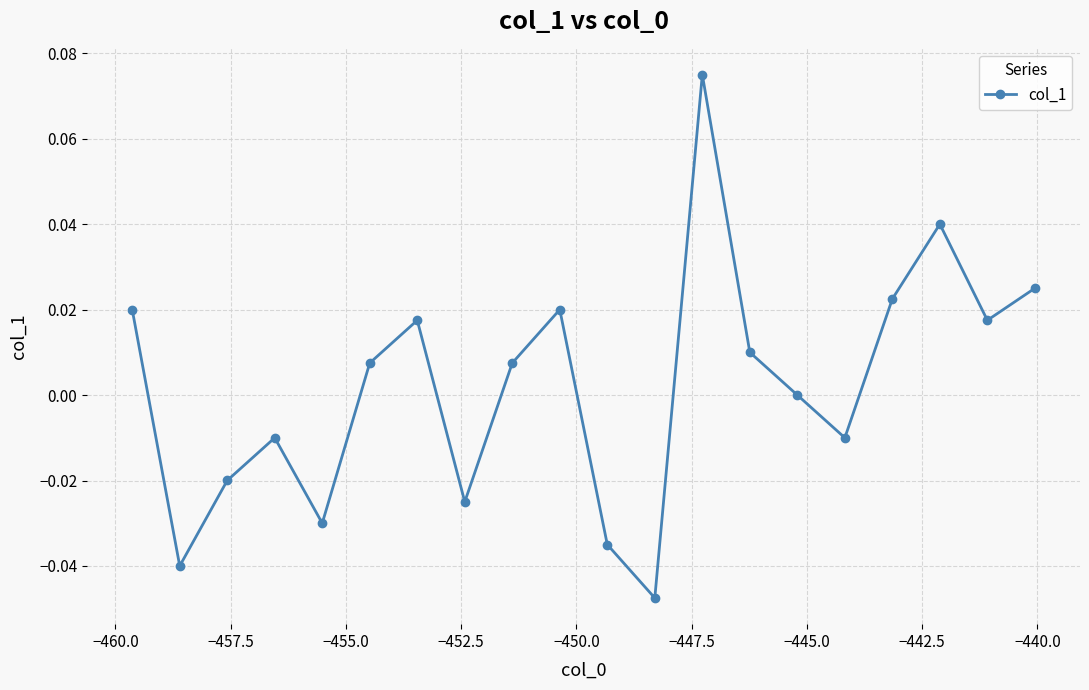

True or false: there are more than 0 points higher than both neighbors.

True